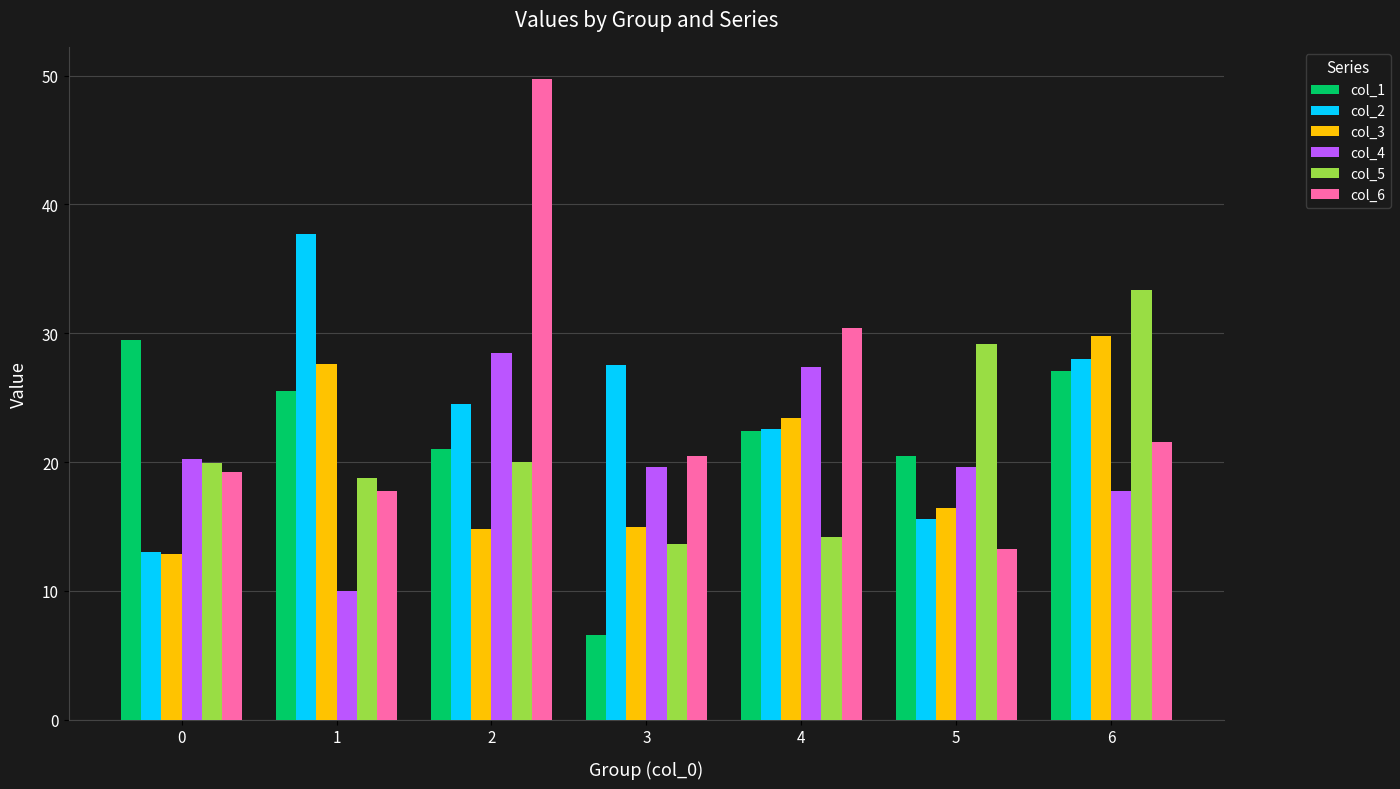

True or false: col_6 has a value of 18.4 at 4.

False